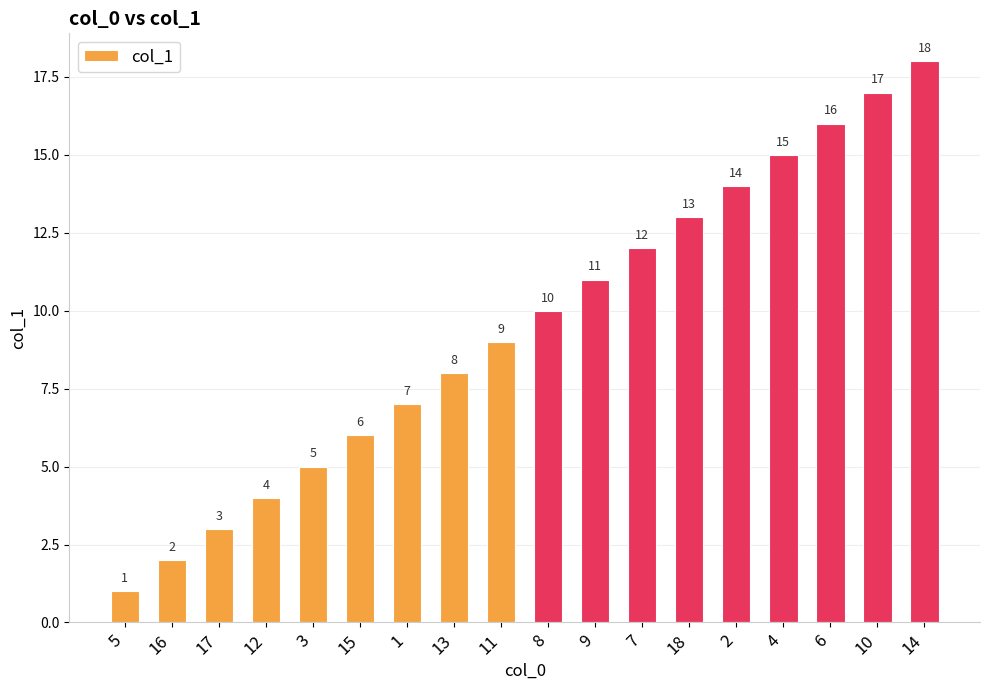

What is the approximate value at 7, to the nearest 10?

10